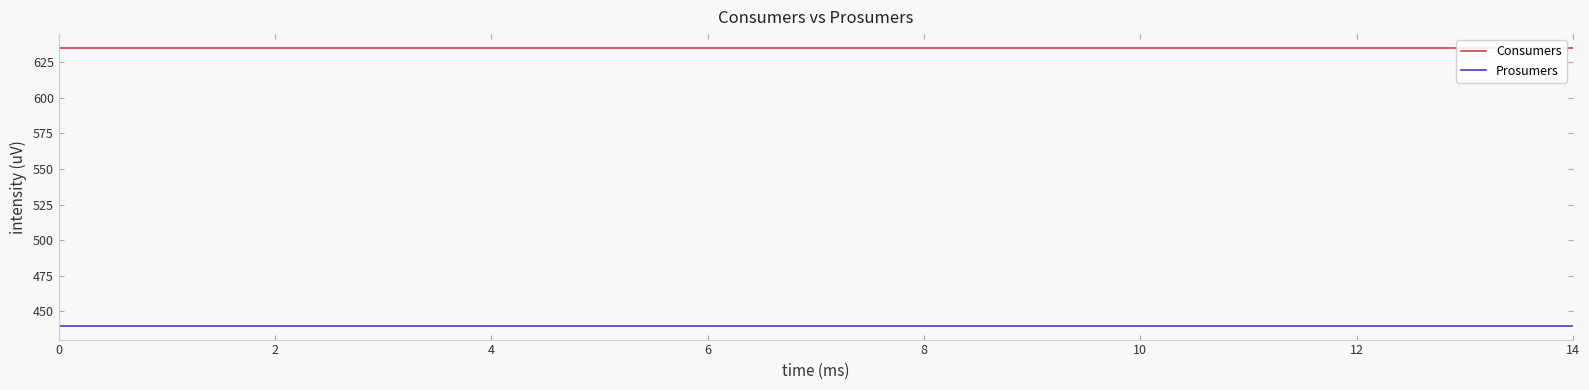

List the series in order of their peak value, lowest first.

Prosumers, Consumers